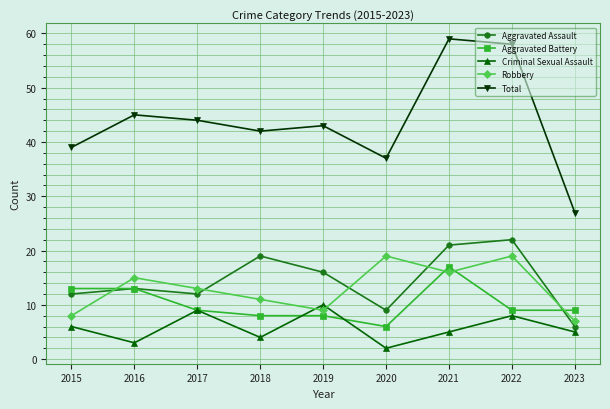

Is the value of Criminal Sexual Assault at 2021 greater than the value of Aggravated Battery at 2021?

No